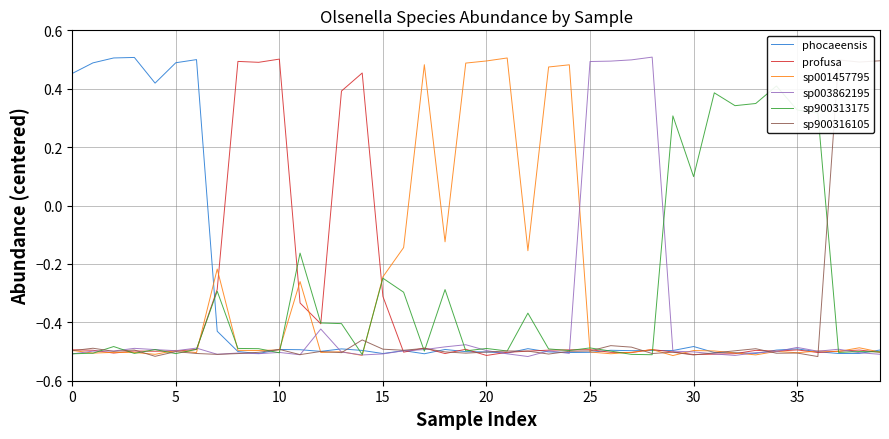

The sp003862195 series shows -0.1 at 15. True or false?

False